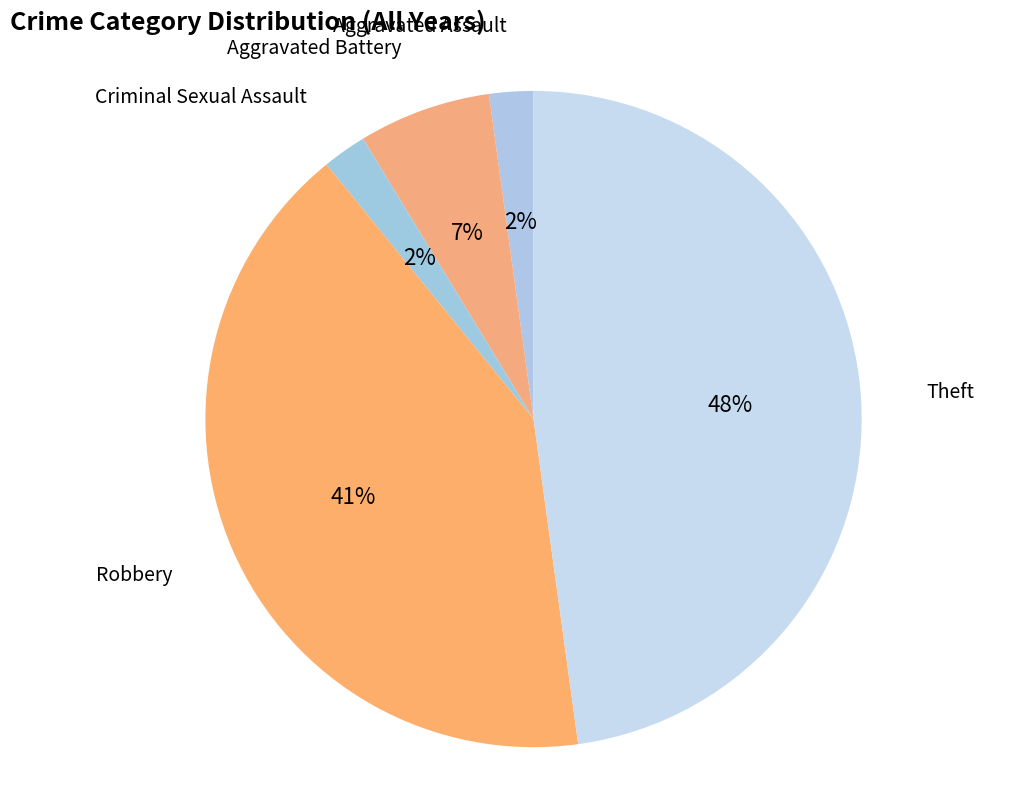

Is it true that Criminal Sexual Assault is 2% of the pie?

True